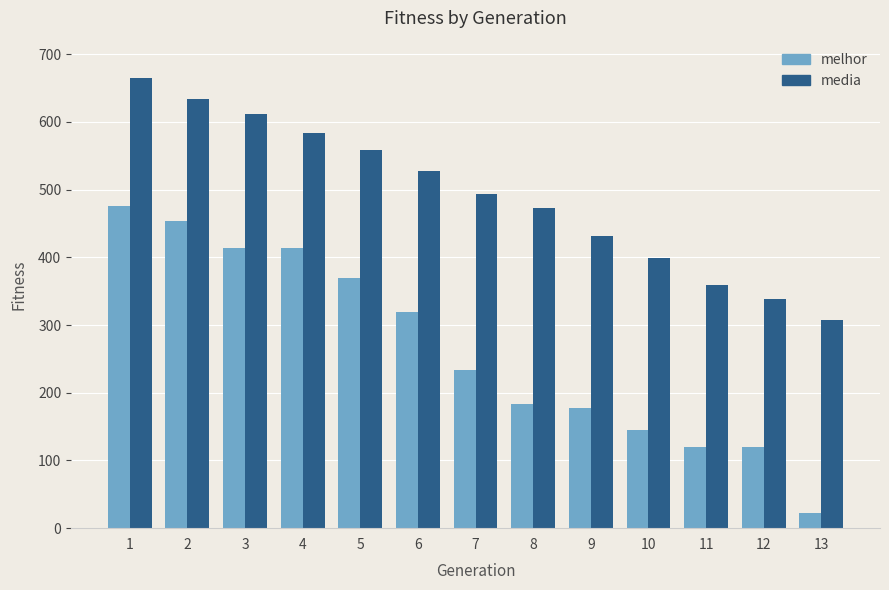

Which series has the widest spread of values?

melhor